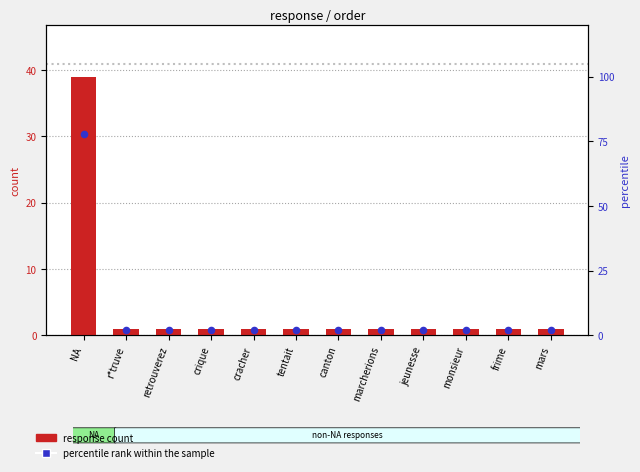

What are all the series names shown in the legend?

response count, percentile rank within the sample